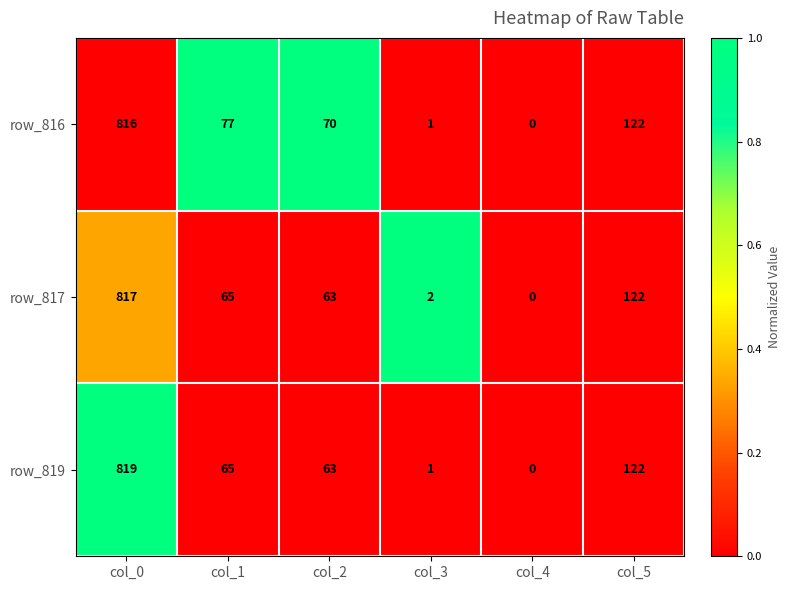

Is it true that row_816 equals 1 at col_3?

True